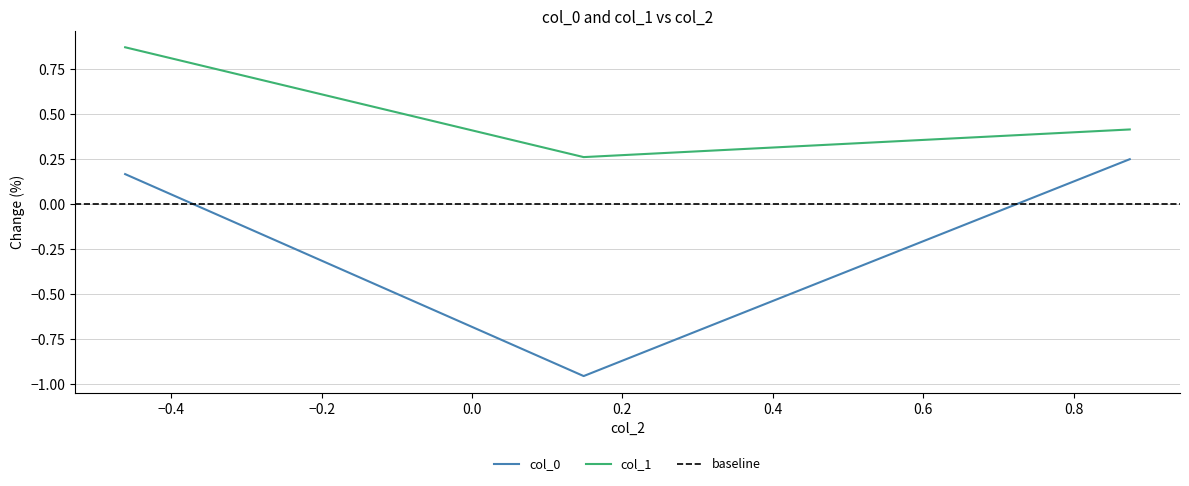

The col_0 series shows -1.6 at −0.4. True or false?

False